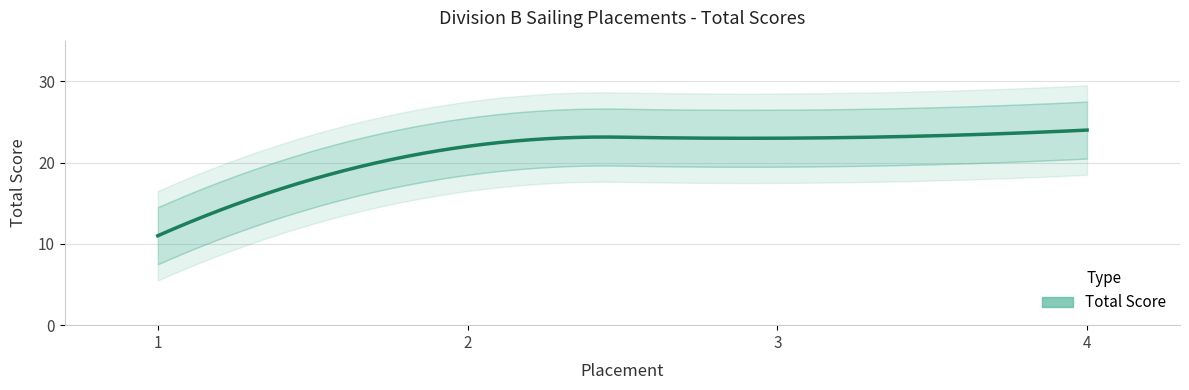

True or false: the data shows 16 at 4.

False